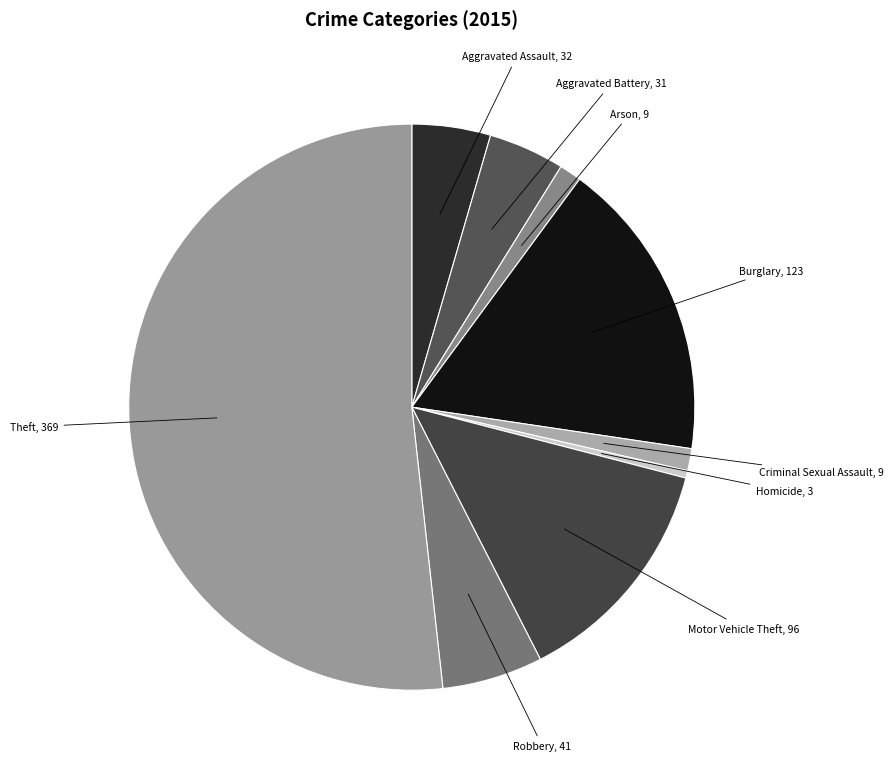

How many slices are in this pie chart?

9